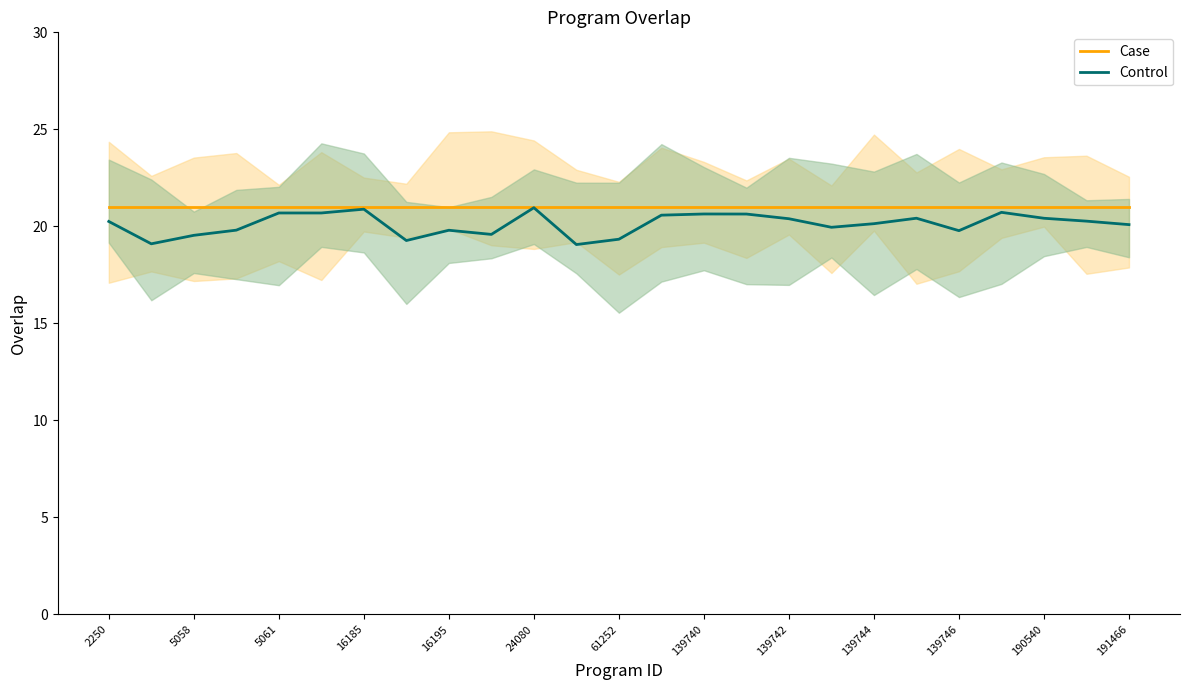

True or false: Case and Control intersect in this chart.

False